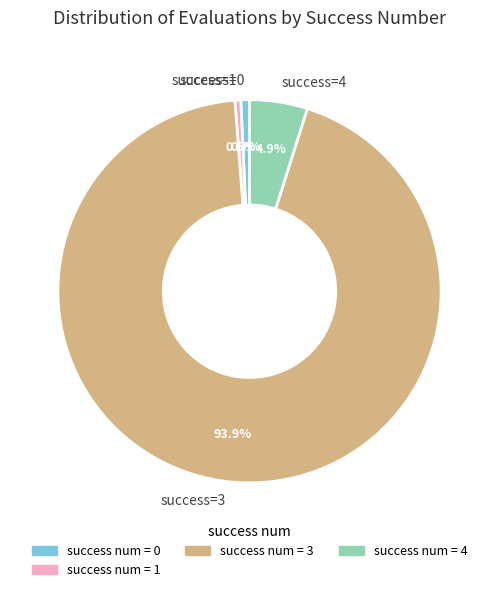

How many slices are in this pie chart?

4